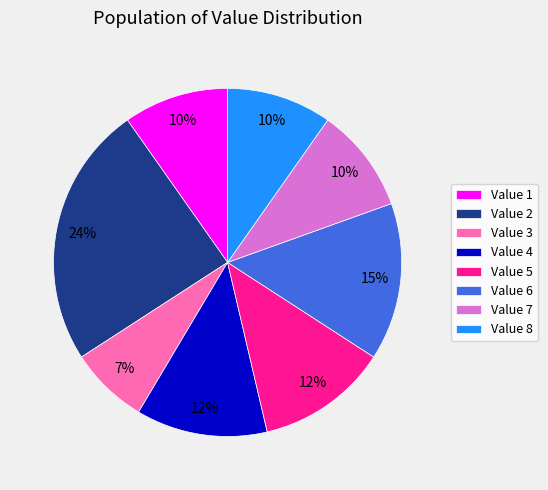

To the nearest percent, what percentage of the pie is Value 2?

24%